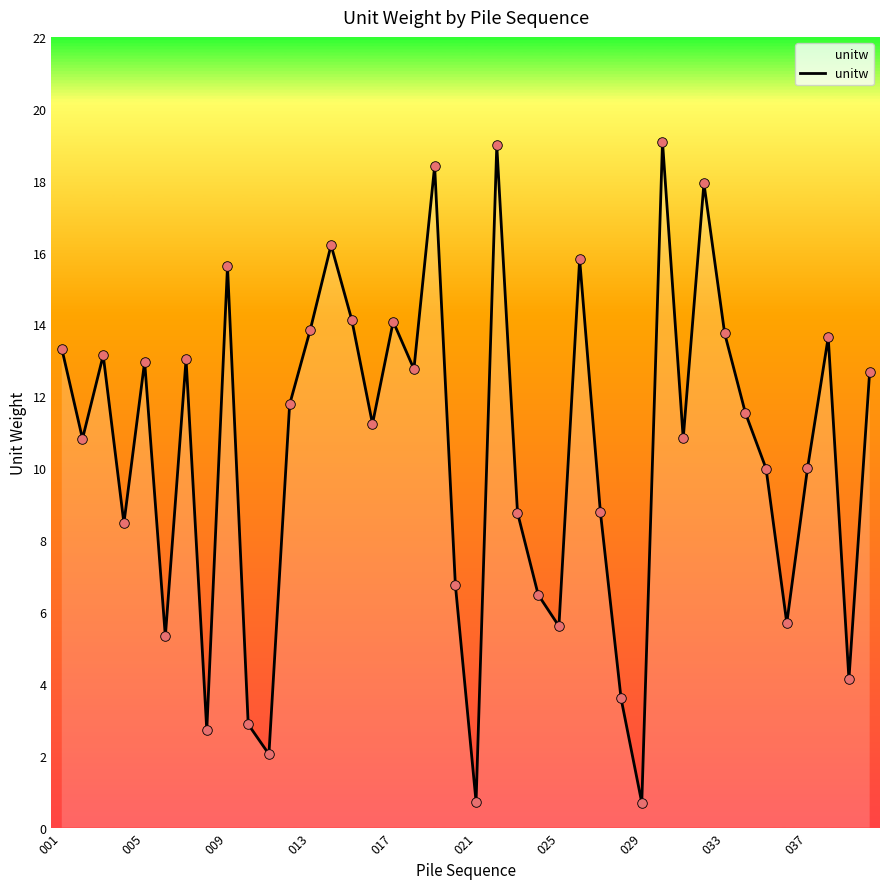

What is the minimum value shown in the chart?

0.7